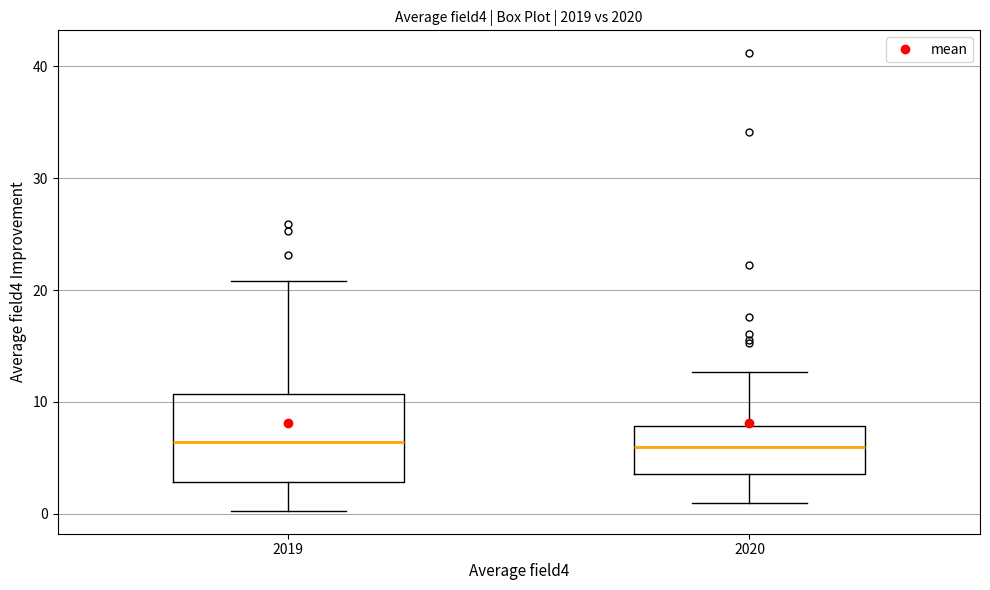

Where is the upper edge of the box at x = 2020 on the y-axis? The values are not printed on the chart, so give them approximately, as read against the axis.

8